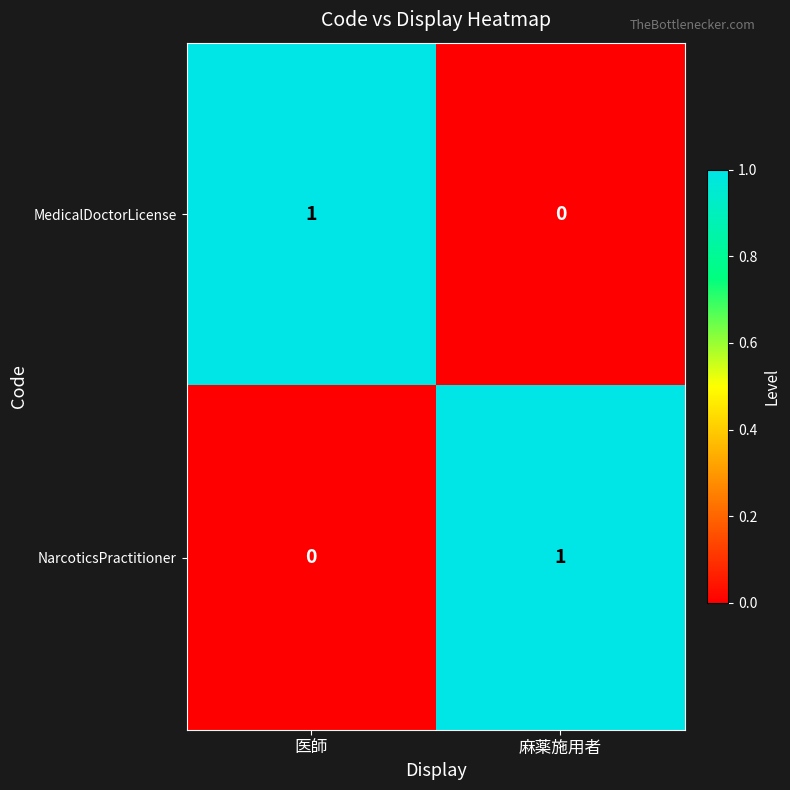

True or false: MedicalDoctorLicense has a value of 2 at 医師.

False